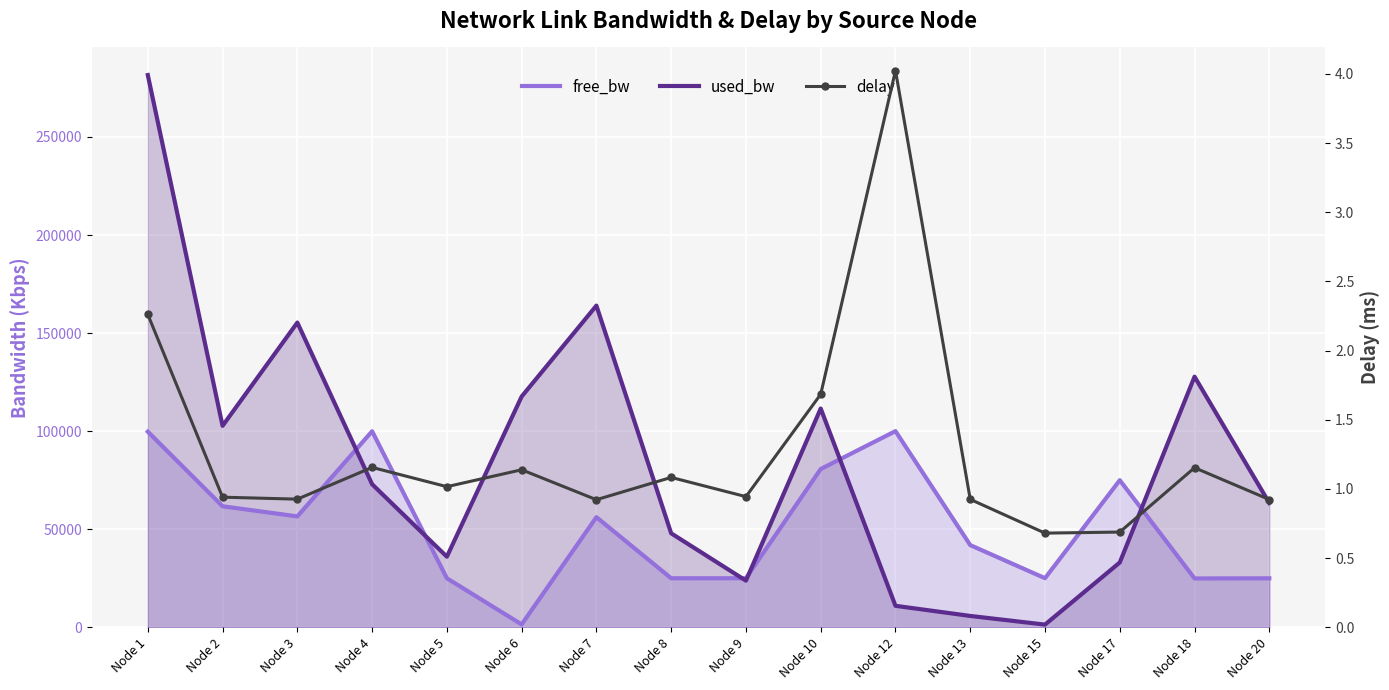

Between Node 8 and Node 18, which series saw the biggest shift?

used_bw